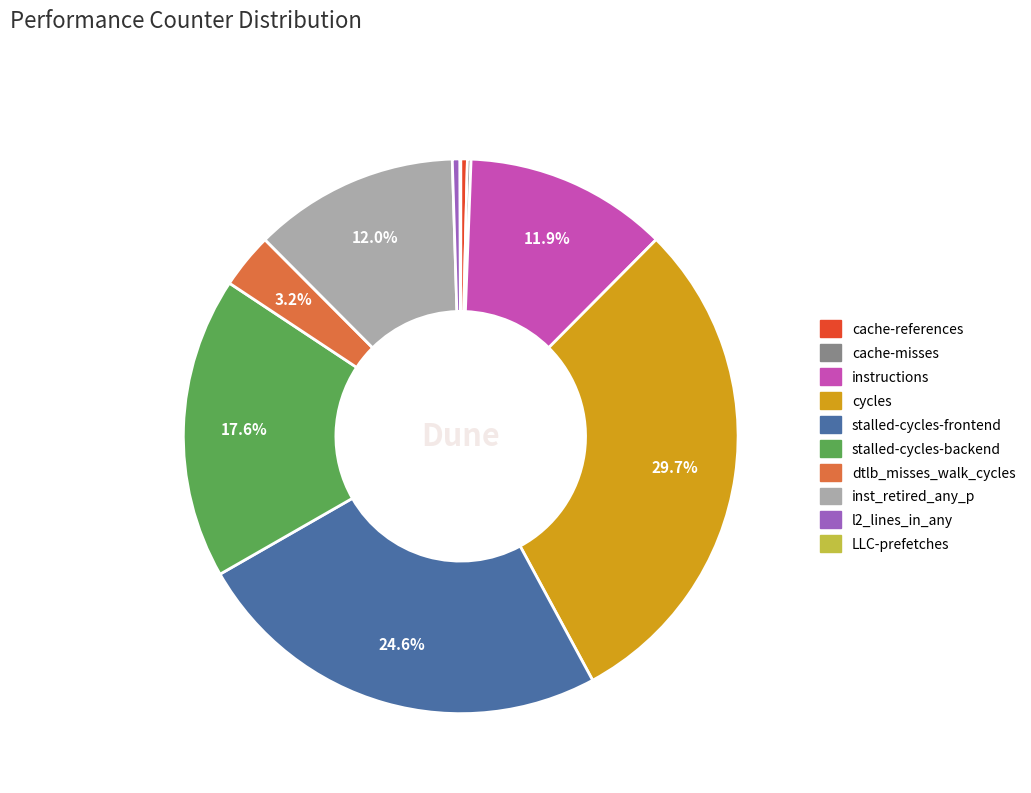

Is it true that instructions is 12% of the pie?

True